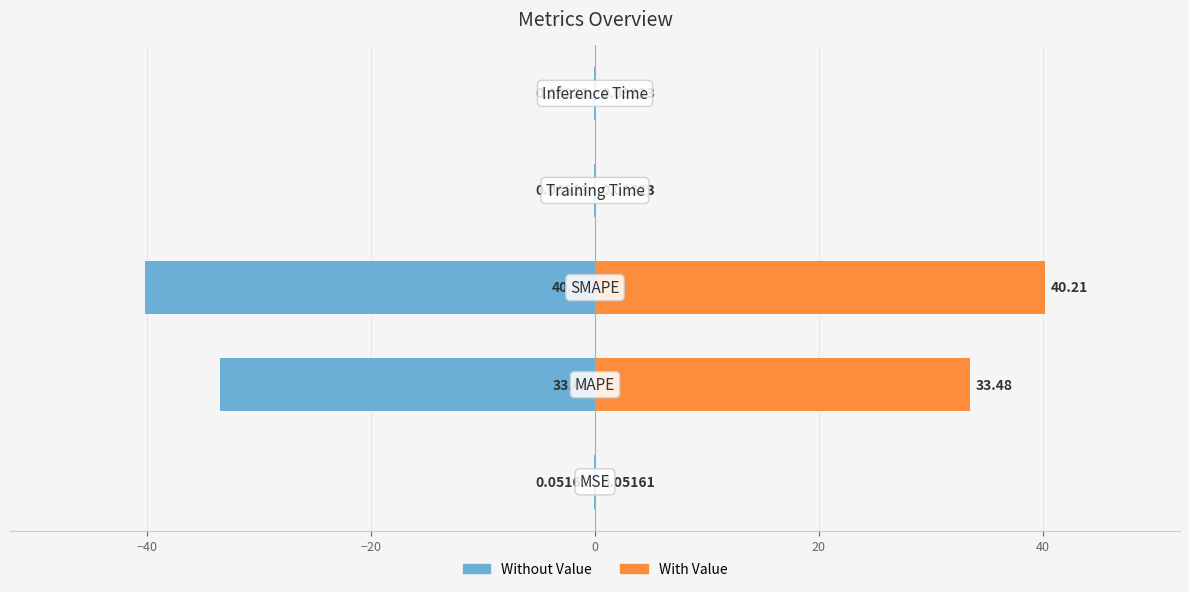

The value of col_1 (left) at −40 is -22.9. True or false?

False